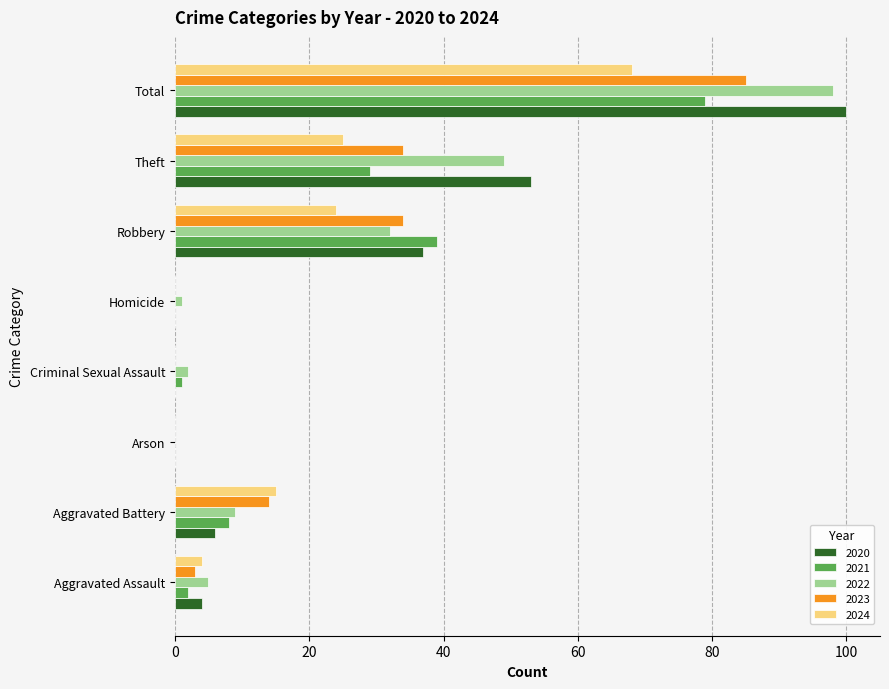

What is the sum of all 2024 values?

136